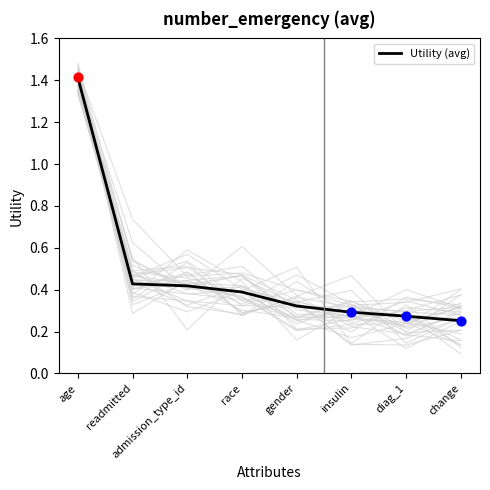

What is the change in value from age to admission_type_id?

-1.0